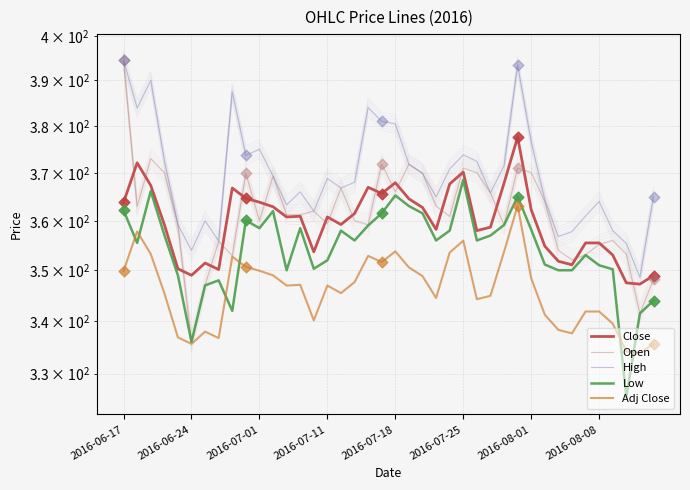

At which category is the sum across all series the highest?

29